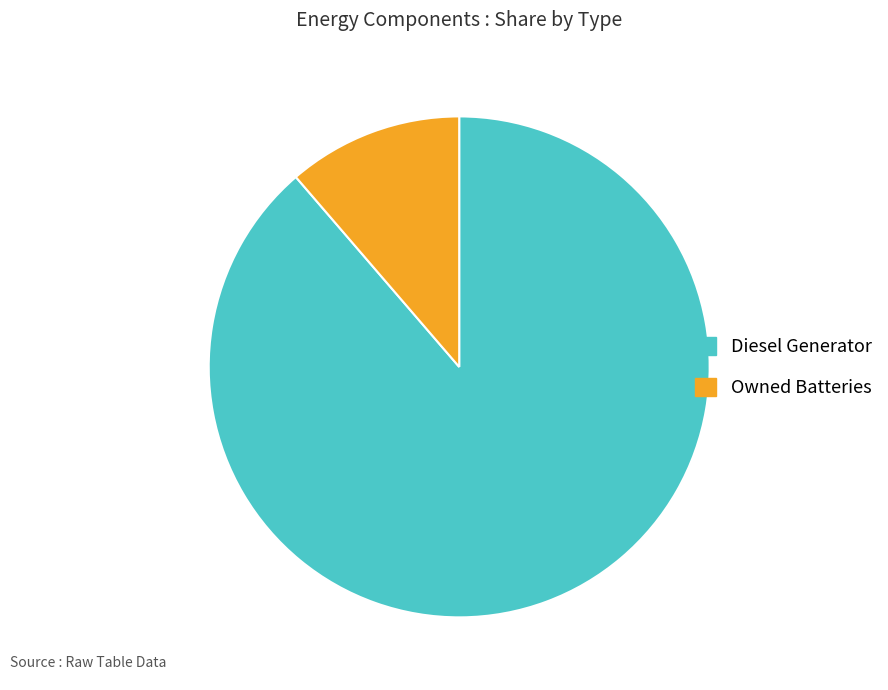

What is the ratio of the value at Owned Batteries to the value at Diesel Generator?

0.1